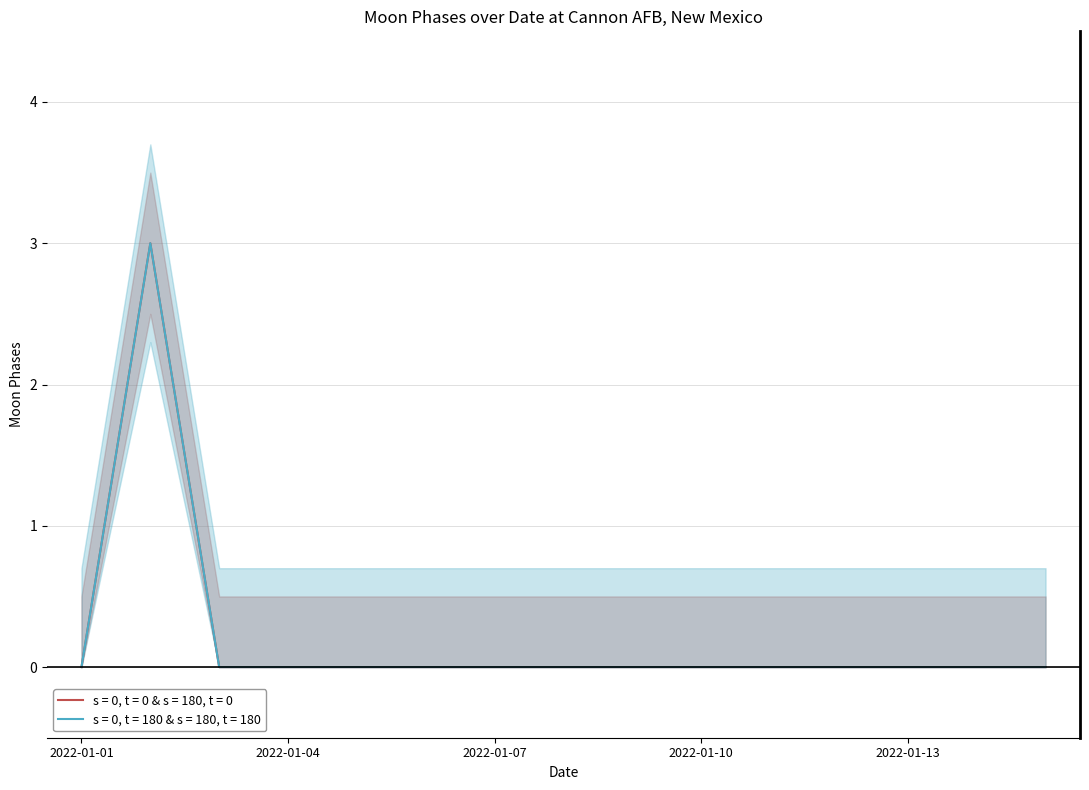

Which series has the largest range (max minus min)?

Moon Phases (s=0, t=0 & s=180, t=0)